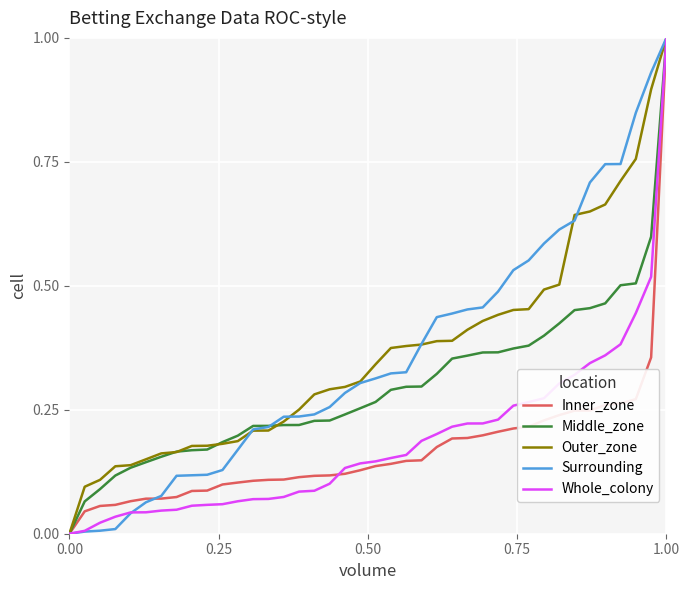

What is the maximum value for Whole_colony?

1.0